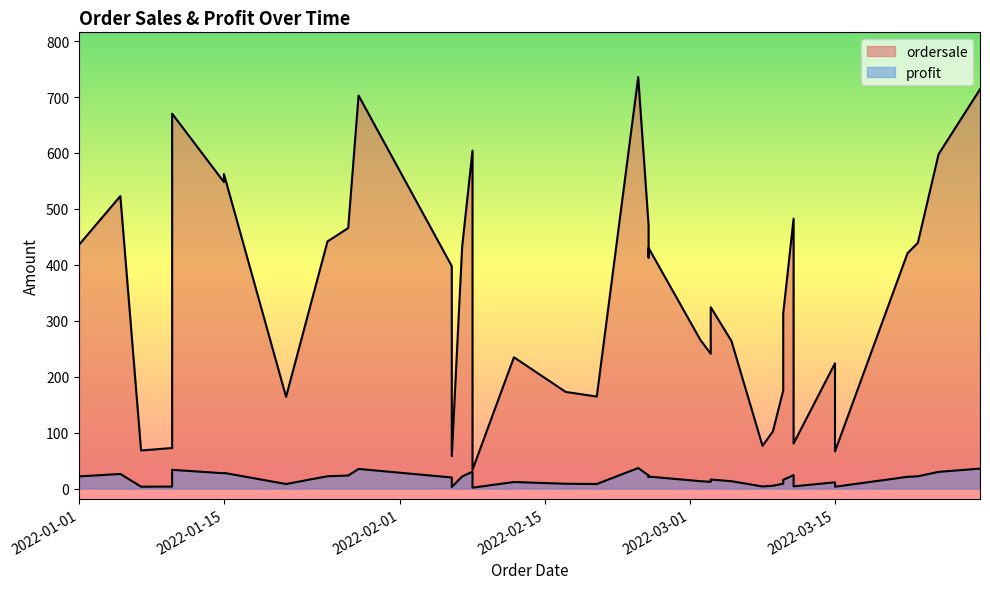

List the series in order of their overall mean, highest first.

ordersale, profit